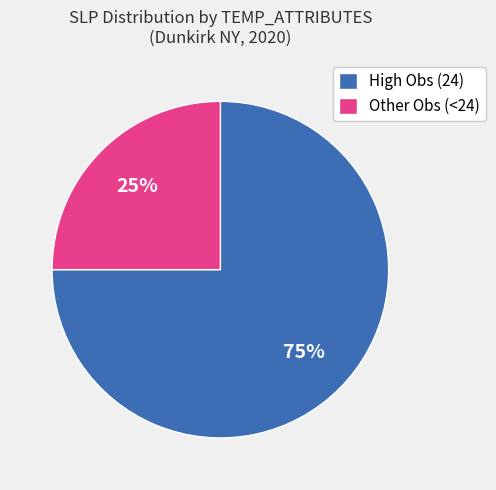

Rank the categories by value from lowest to highest.

Other Obs (<24), High Obs (24)